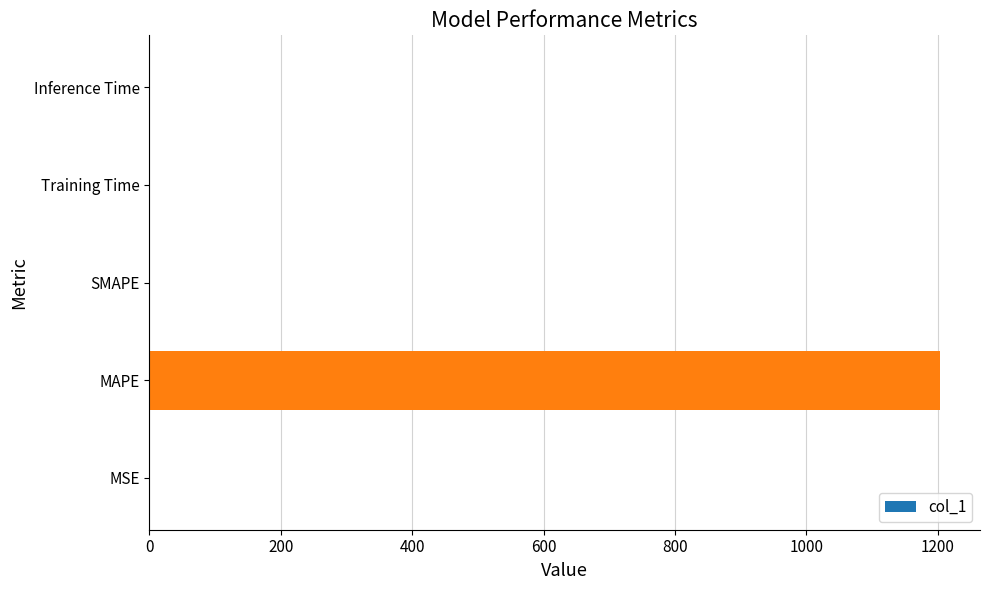

What is the sum of all values?

1204.9